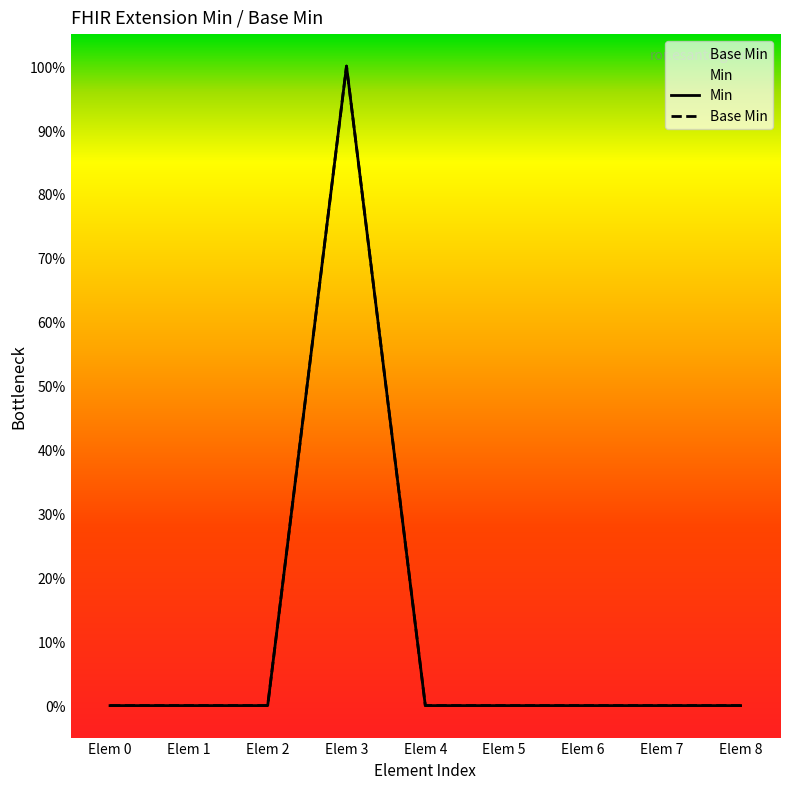

True or false: Min and Base Min intersect in this chart.

False